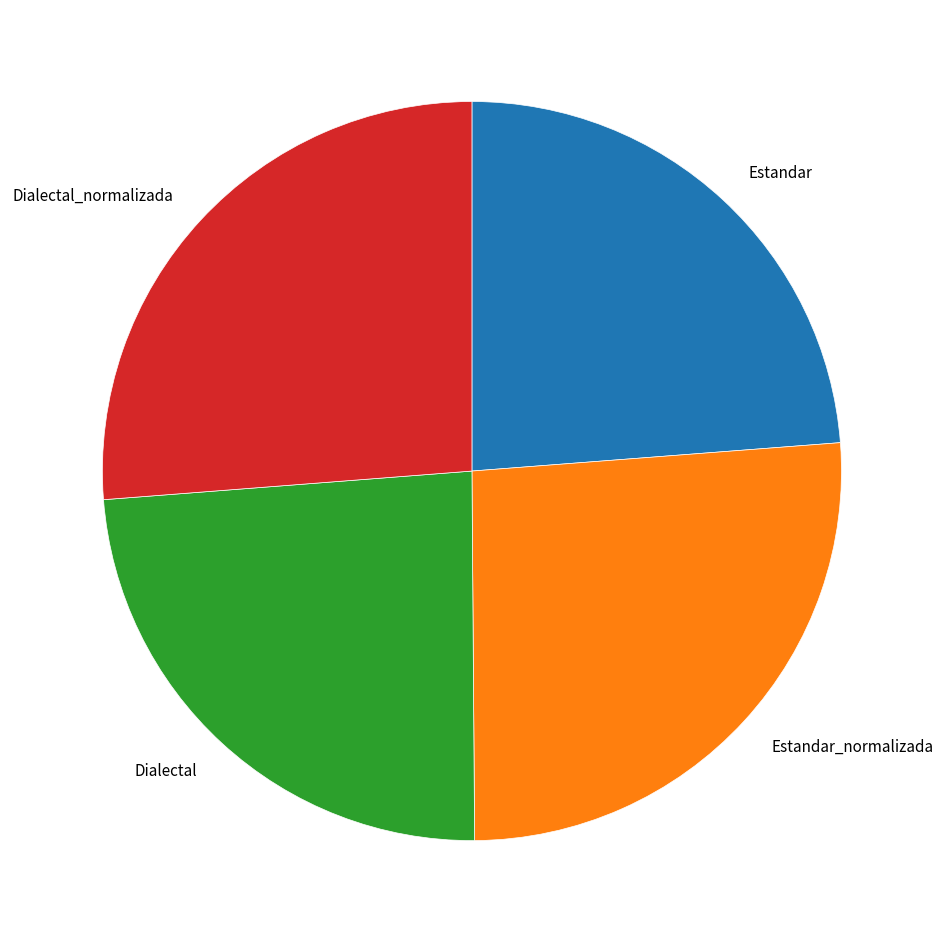

The Estandar slice represents 24% of the pie. True or false?

True